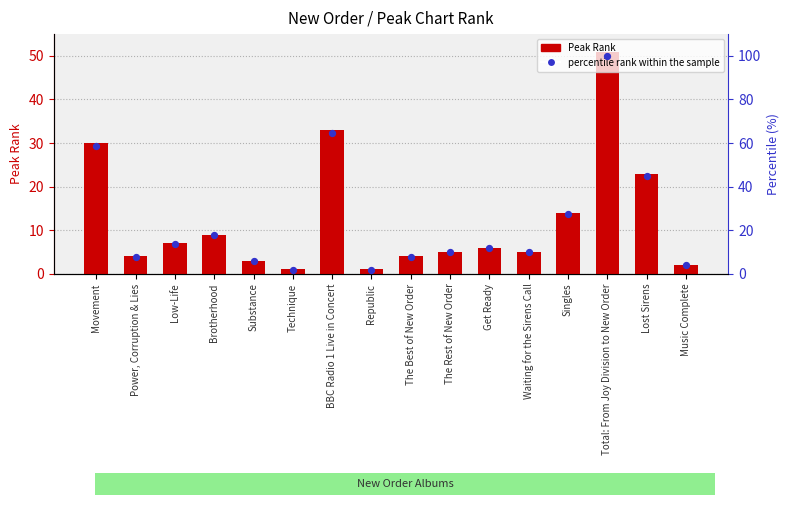

Which series contains the lowest Y value?

Peak Rank